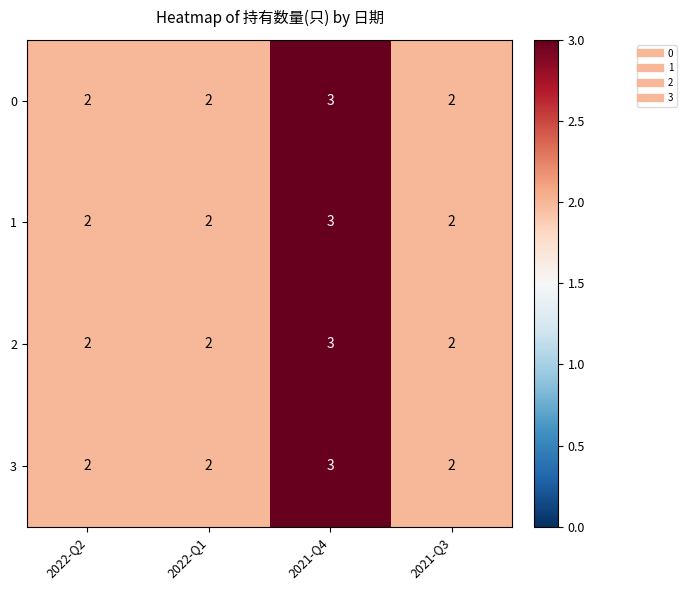

Reading left to right, what are all the values shown in this chart?

0: 2	2	3	2
1: 2	2	3	2
2: 2	2	3	2
3: 2	2	3	2